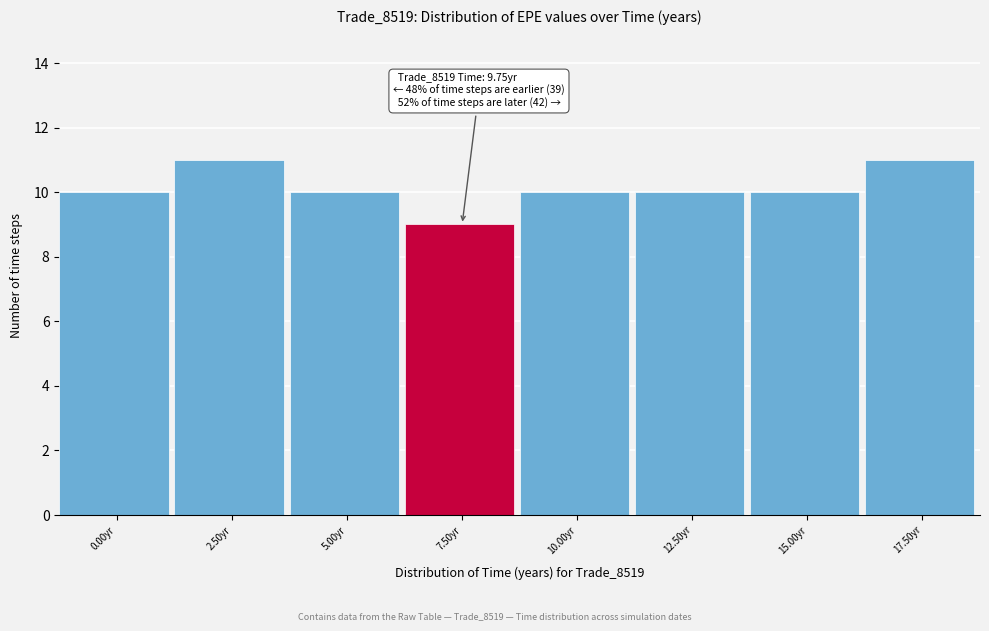

Reading left to right, extract all data points from this chart.

0.00yr=10	2.50yr=11	5.00yr=10	7.50yr=9	10.00yr=10	12.50yr=10	15.00yr=10	17.50yr=11